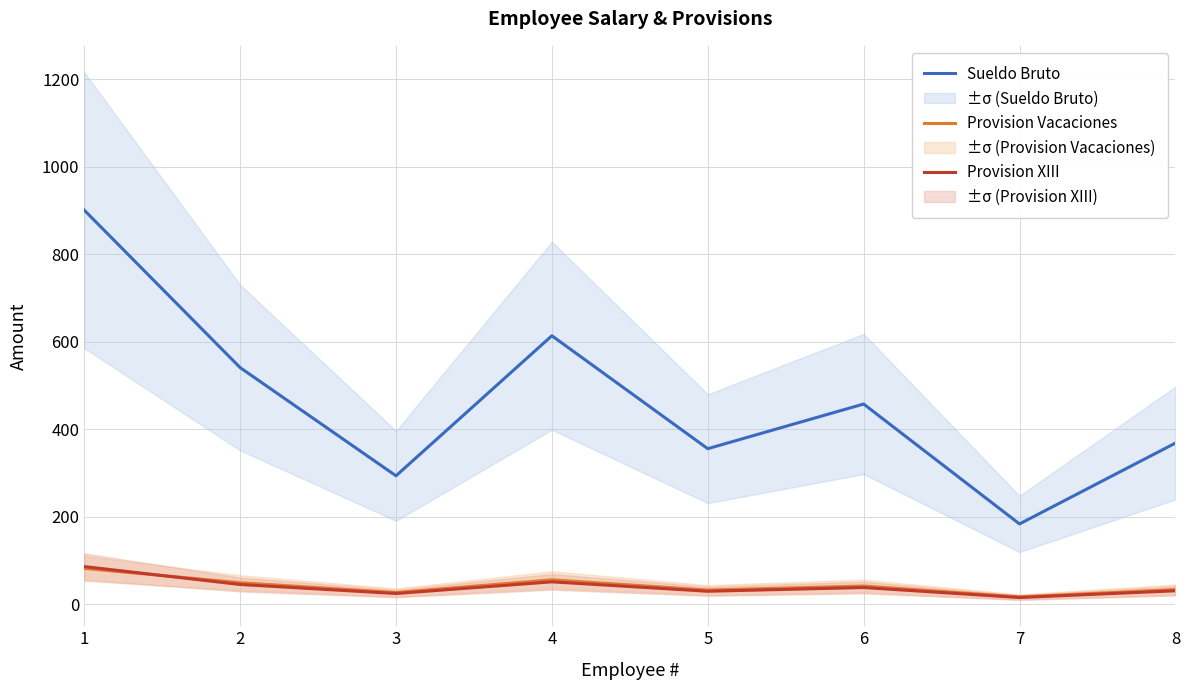

What is the difference between the second highest and minimum values in the Provision Vacaciones series?

39.1